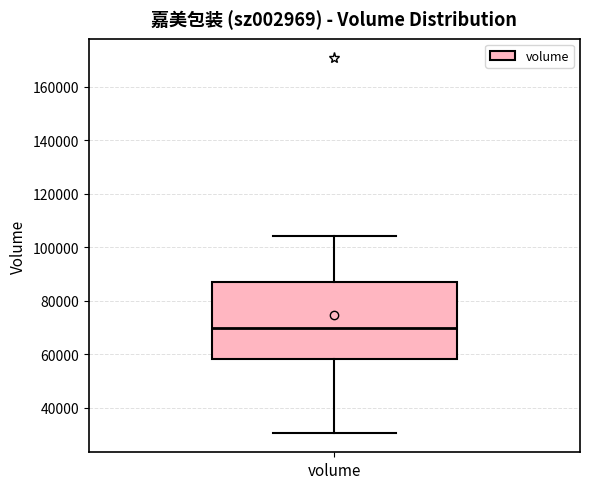

Read this box plot against the y-axis: the position of the median line, the range covered by the box, and the ends of both whiskers. The values are not printed on the chart, so give them approximately, as read against the axis.

median 70000, box 58000 to 88000, whiskers 30000 to 104000